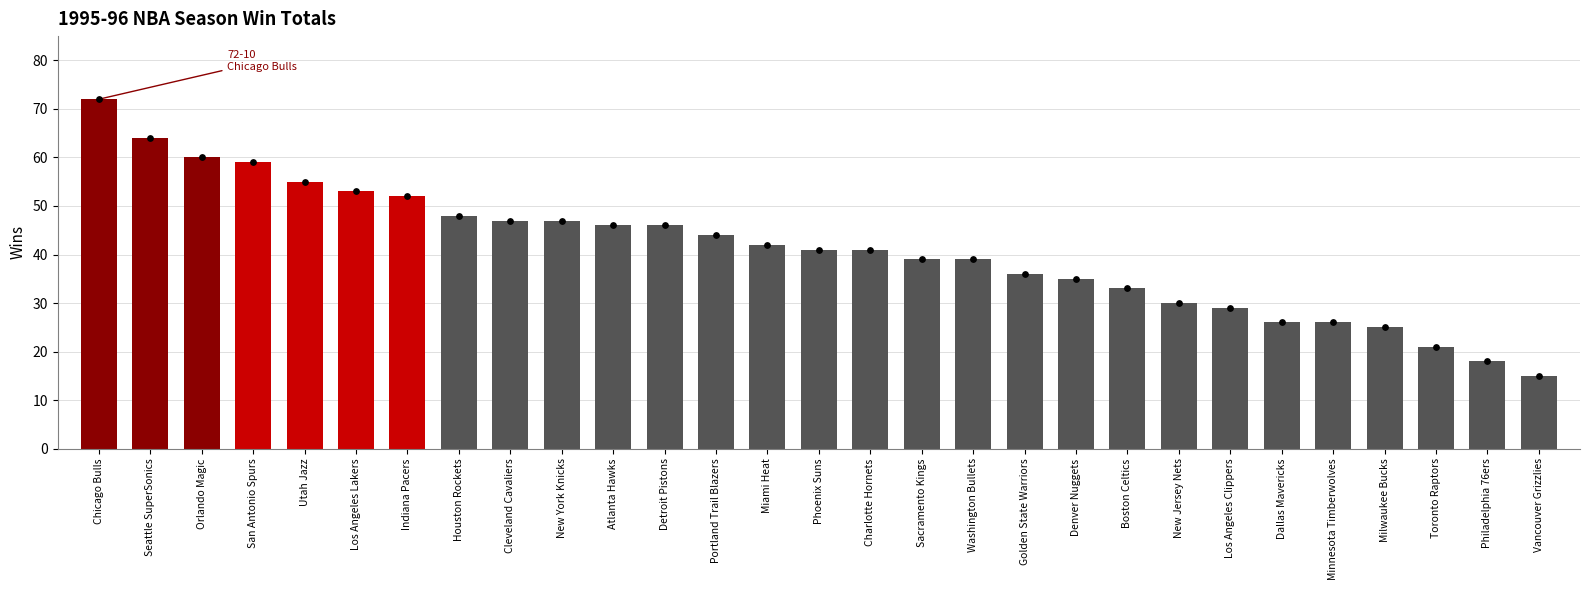

Approximately how many times larger is the value at Washington Bullets compared to Detroit Pistons?

0.8